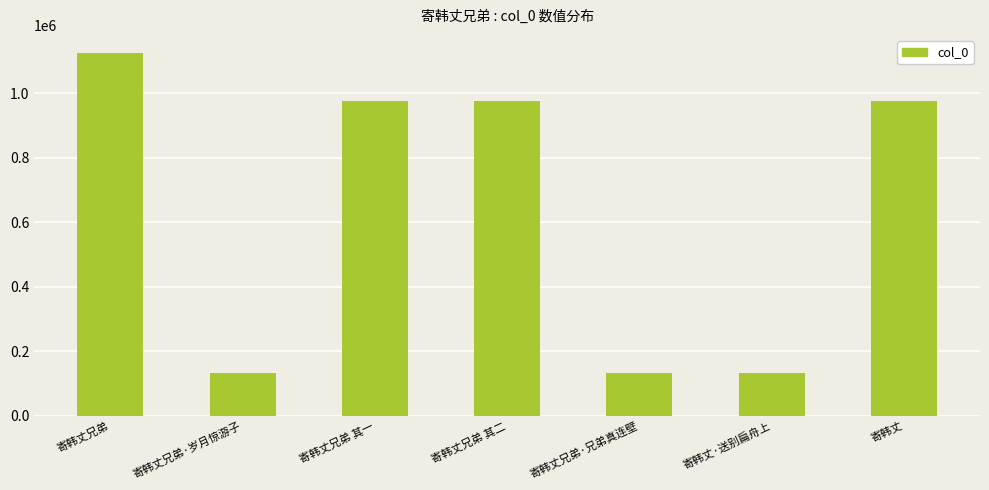

How many values are below 975544?

3